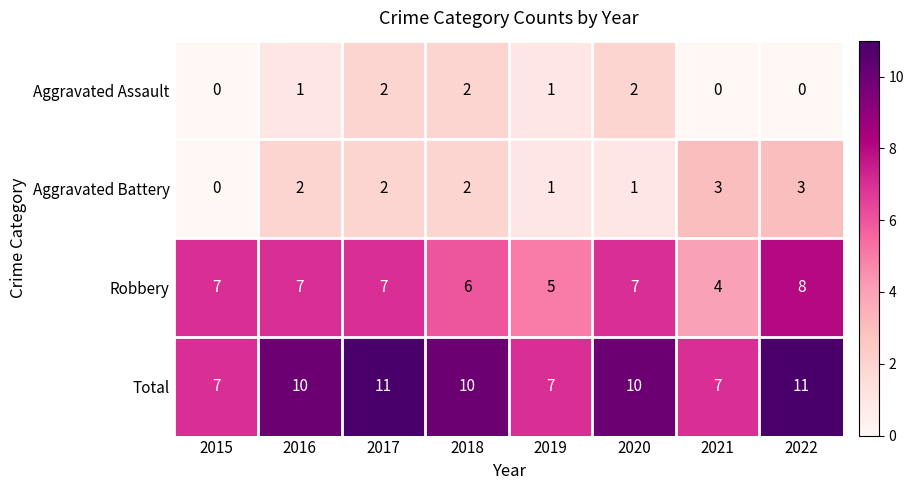

What is the total value across all series at 2018?

20